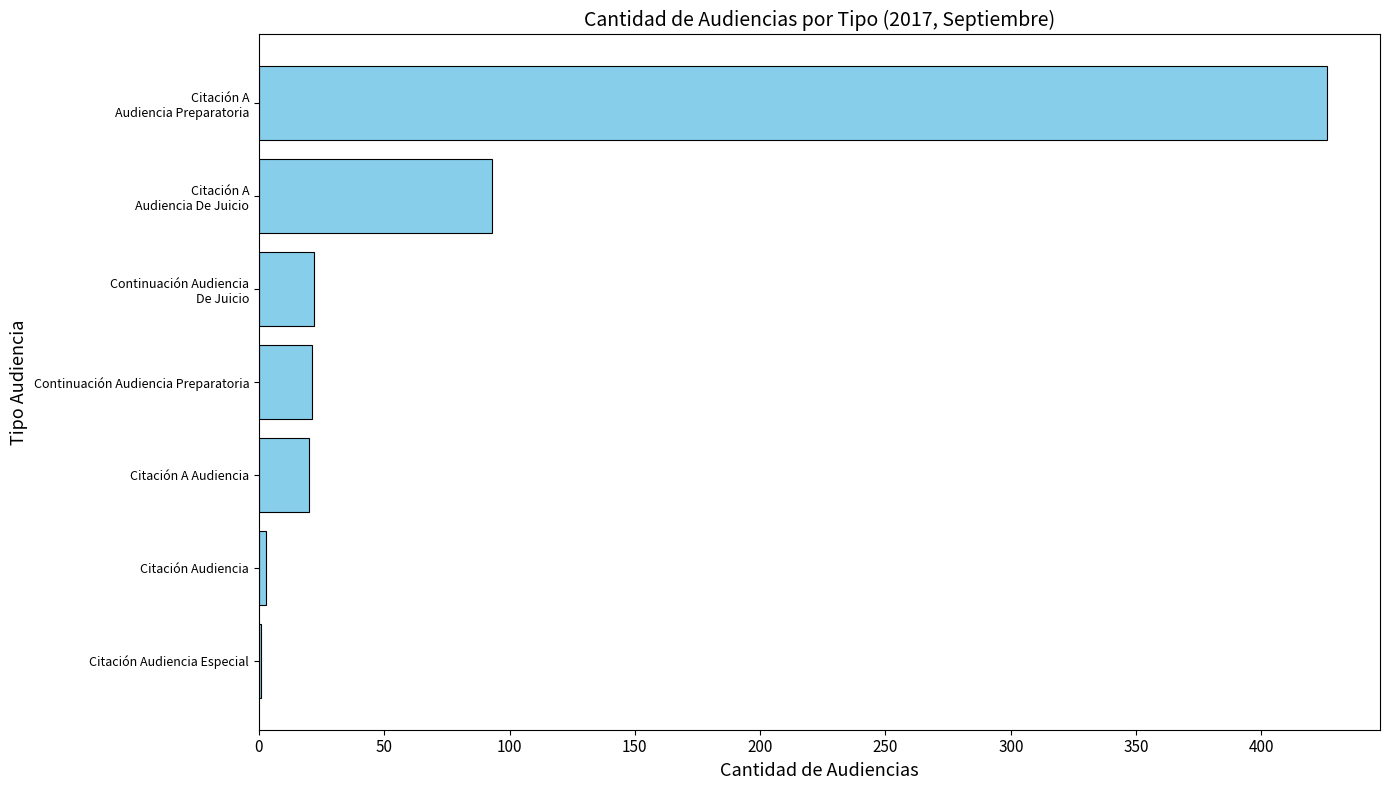

Which has a higher value, Citación Audiencia Especial or Continuación Audiencia Preparatoria?

Continuación Audiencia Preparatoria